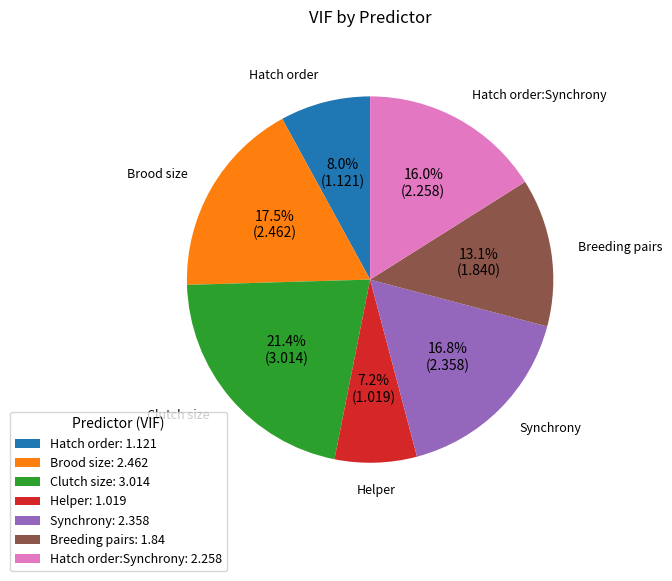

How many slices are in this pie chart?

7